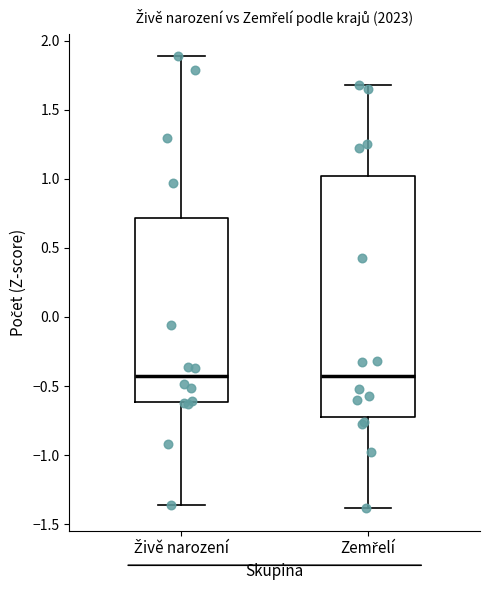

Reading left to right, transcribe this box plot: for each box, give where its median line is, the range the box spans, and where its two whiskers end, as read against the y-axis. The values are not printed on the chart, so give them approximately, as read against the axis.

Živě narození: median -0.45, box -0.60 to 0.70, whiskers -1.35 to 1.90
Zemřelí: median -0.45, box -0.70 to 1.00, whiskers -1.40 to 1.70